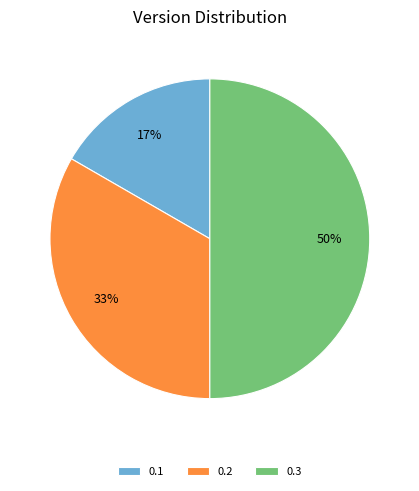

To the nearest percent, what is the difference between the 0.3 and 0.2 slice percentages?

17%